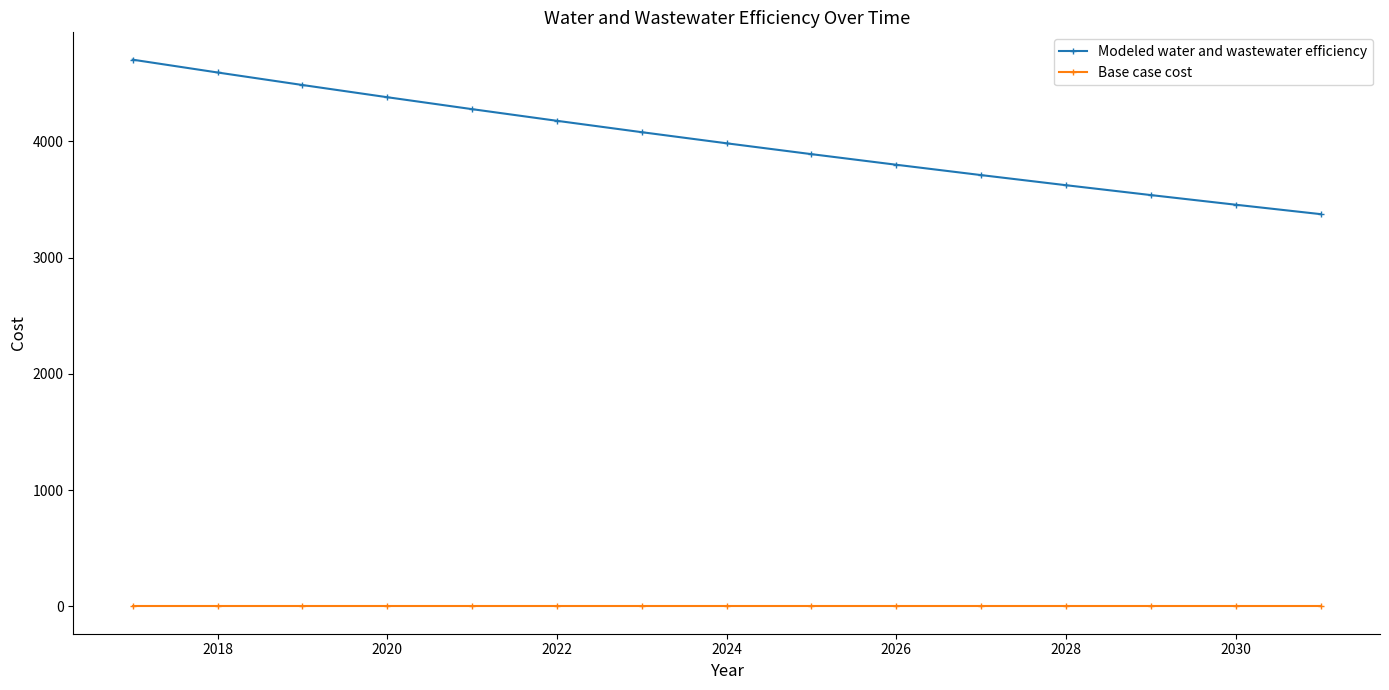

At how many categories does at least one series exceed 694?

15